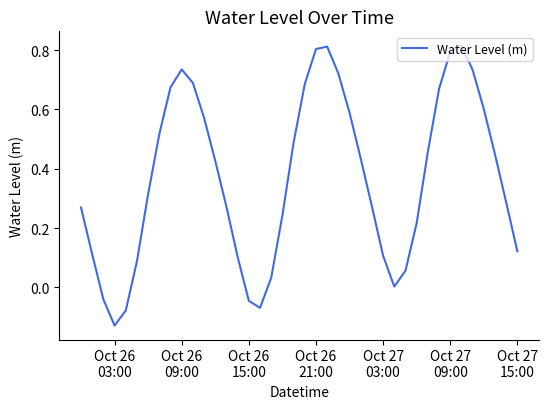

How many lines are shown in the chart?

1